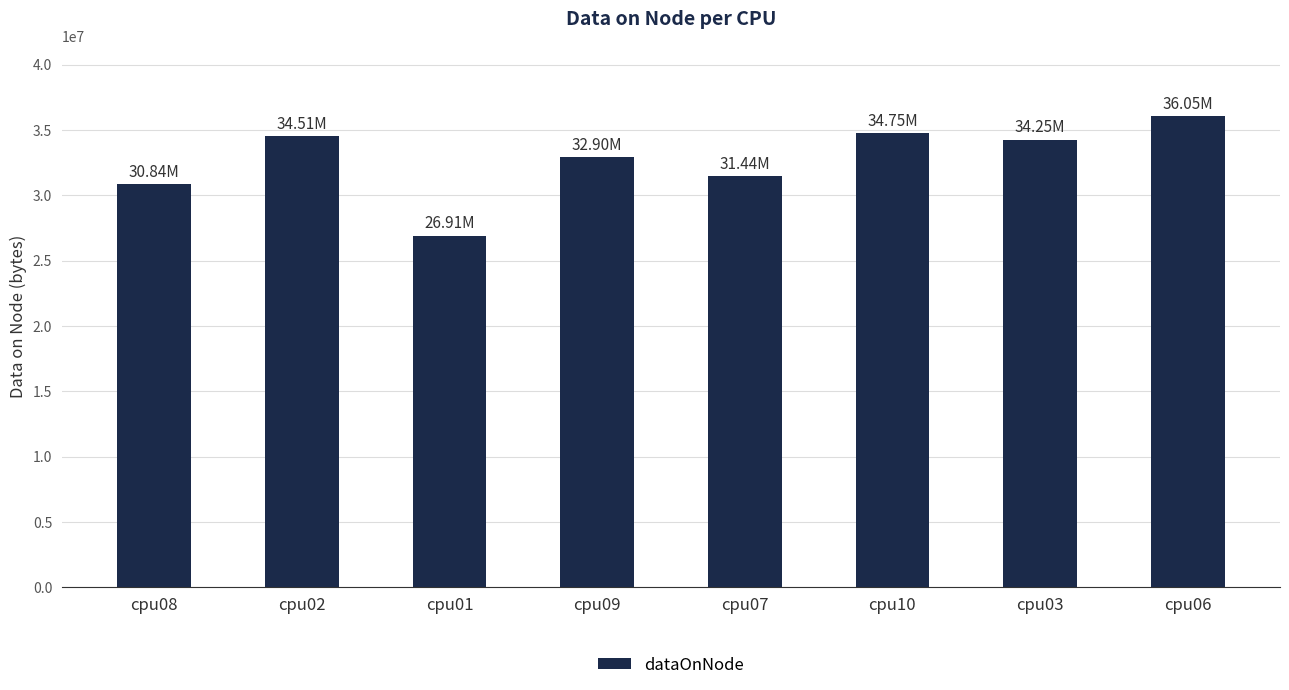

Reading left to right, transcribe all the data shown in this chart.

cpu08=30837164	cpu02=34508256	cpu01=26911116	cpu09=32895440	cpu07=31444396	cpu10=34747892	cpu03=34253280	cpu06=36051440